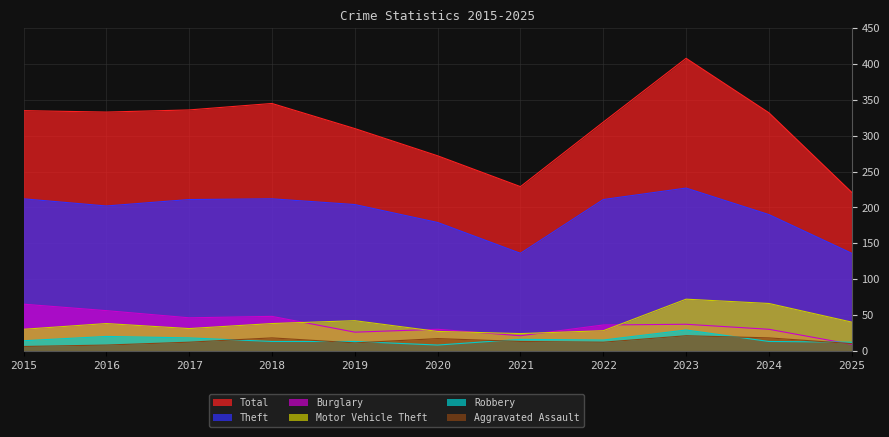

The Theft series shows 211 at 2017. True or false?

True